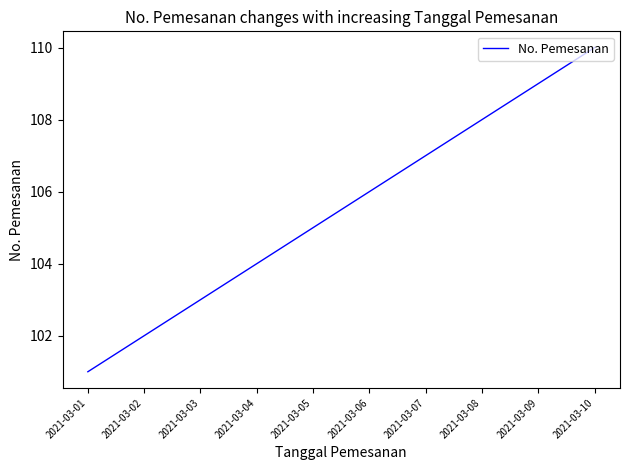

True or false: there are more than 1 points higher than both neighbors.

False